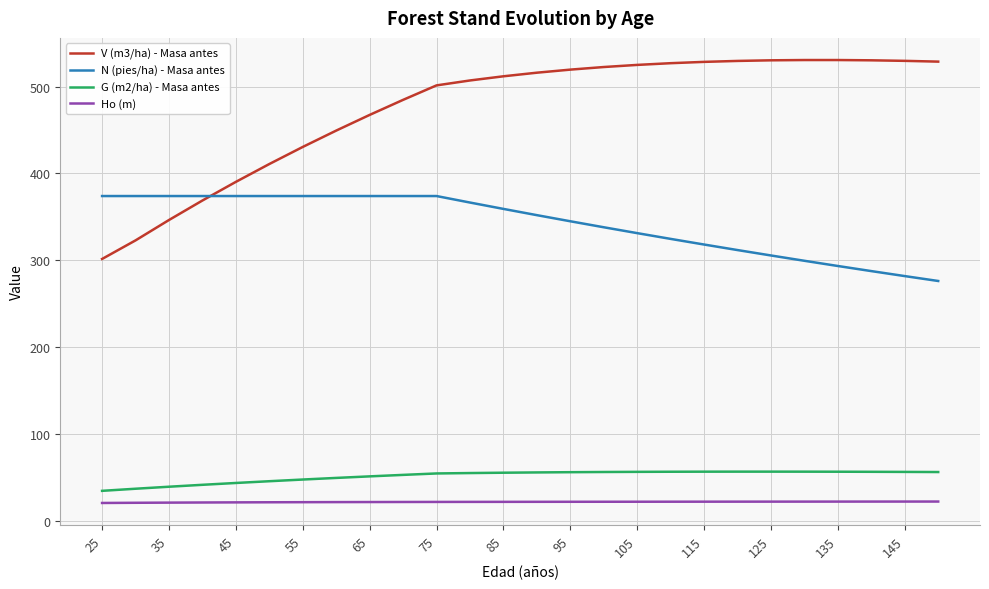

Which series has the largest total across all categories?

V (m3/ha) - Masa antes